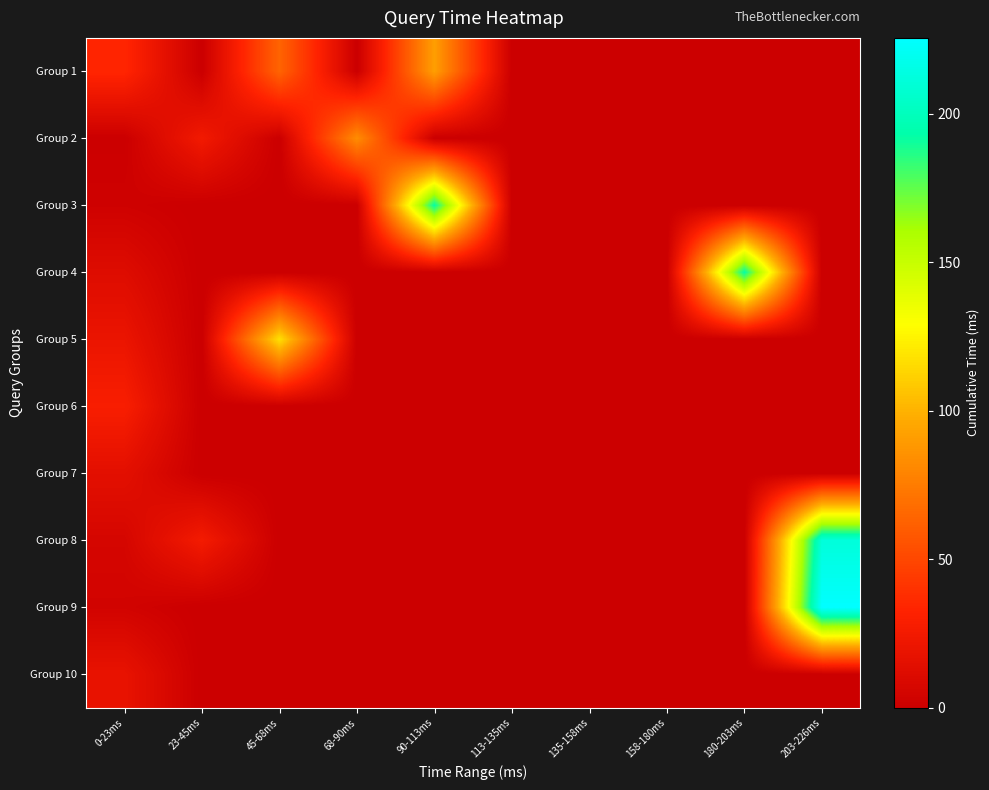

Reading right to left, extract all data points from this chart.

Group 1: 203-226ms=0.0	180-203ms=0.0	158-180ms=0.0	135-158ms=0.0	113-135ms=0.0	90-113ms=91.6	68-90ms=0.0	45-68ms=64.0	23-45ms=0.0	0-23ms=34.3
Group 2: 203-226ms=0.0	180-203ms=0.0	158-180ms=0.0	135-158ms=0.0	113-135ms=0.0	90-113ms=0.0	68-90ms=83.1	45-68ms=0.0	23-45ms=24.6	0-23ms=0.4
Group 3: 203-226ms=0.0	180-203ms=0.0	158-180ms=0.0	135-158ms=0.0	113-135ms=0.0	90-113ms=192.9	68-90ms=0.0	45-68ms=0.0	23-45ms=0.0	0-23ms=2.5
Group 4: 203-226ms=0.0	180-203ms=193.0	158-180ms=0.0	135-158ms=0.0	113-135ms=0.0	90-113ms=0.0	68-90ms=0.0	45-68ms=0.0	23-45ms=0.0	0-23ms=12.0
Group 5: 203-226ms=0.0	180-203ms=0.0	158-180ms=0.0	135-158ms=0.0	113-135ms=0.0	90-113ms=0.0	68-90ms=0.0	45-68ms=117.4	23-45ms=0.0	0-23ms=20.1
Group 6: 203-226ms=0.0	180-203ms=0.0	158-180ms=0.0	135-158ms=0.0	113-135ms=0.0	90-113ms=0.0	68-90ms=0.0	45-68ms=0.0	23-45ms=0.0	0-23ms=28.7
Group 7: 203-226ms=0.0	180-203ms=0.0	158-180ms=0.0	135-158ms=0.0	113-135ms=0.0	90-113ms=0.0	68-90ms=0.0	45-68ms=0.0	23-45ms=0.0	0-23ms=15.1
Group 8: 203-226ms=211.5	180-203ms=0.0	158-180ms=0.0	135-158ms=0.0	113-135ms=0.0	90-113ms=0.0	68-90ms=0.0	45-68ms=0.0	23-45ms=25.6	0-23ms=6.4
Group 9: 203-226ms=225.6	180-203ms=0.0	158-180ms=0.0	135-158ms=0.0	113-135ms=0.0	90-113ms=0.0	68-90ms=0.0	45-68ms=0.0	23-45ms=0.0	0-23ms=4.1
Group 10: 203-226ms=0.0	180-203ms=0.0	158-180ms=0.0	135-158ms=0.0	113-135ms=0.0	90-113ms=0.0	68-90ms=0.0	45-68ms=0.0	23-45ms=0.0	0-23ms=18.4